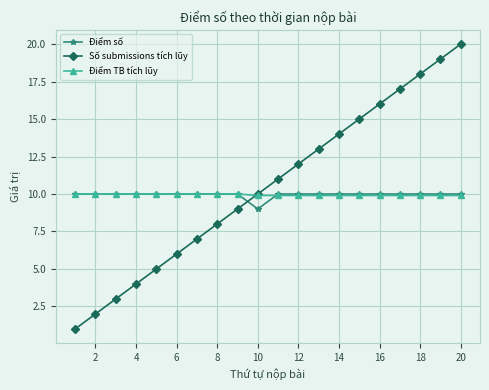

What is the maximum value shown in the chart?

20.0